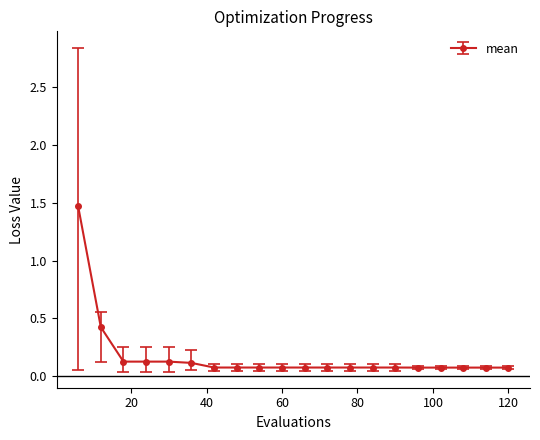

What is the greatest value displayed?

1.5